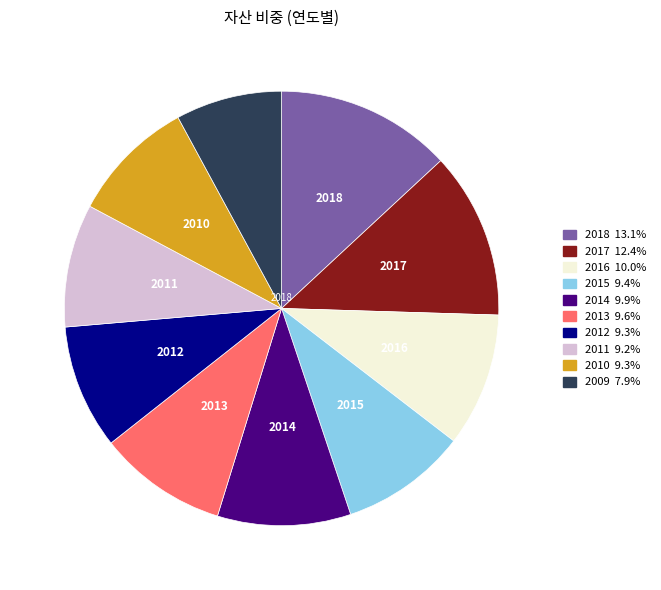

Is there any slice that represents more than half of the pie?

No